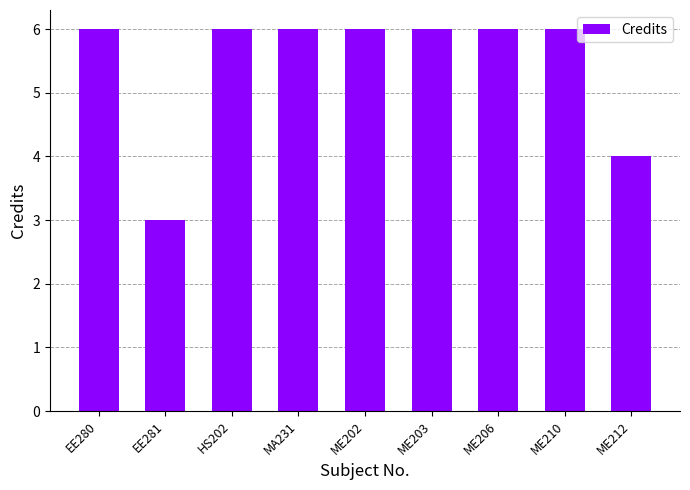

True or false: the data shows 2 at ME206.

False